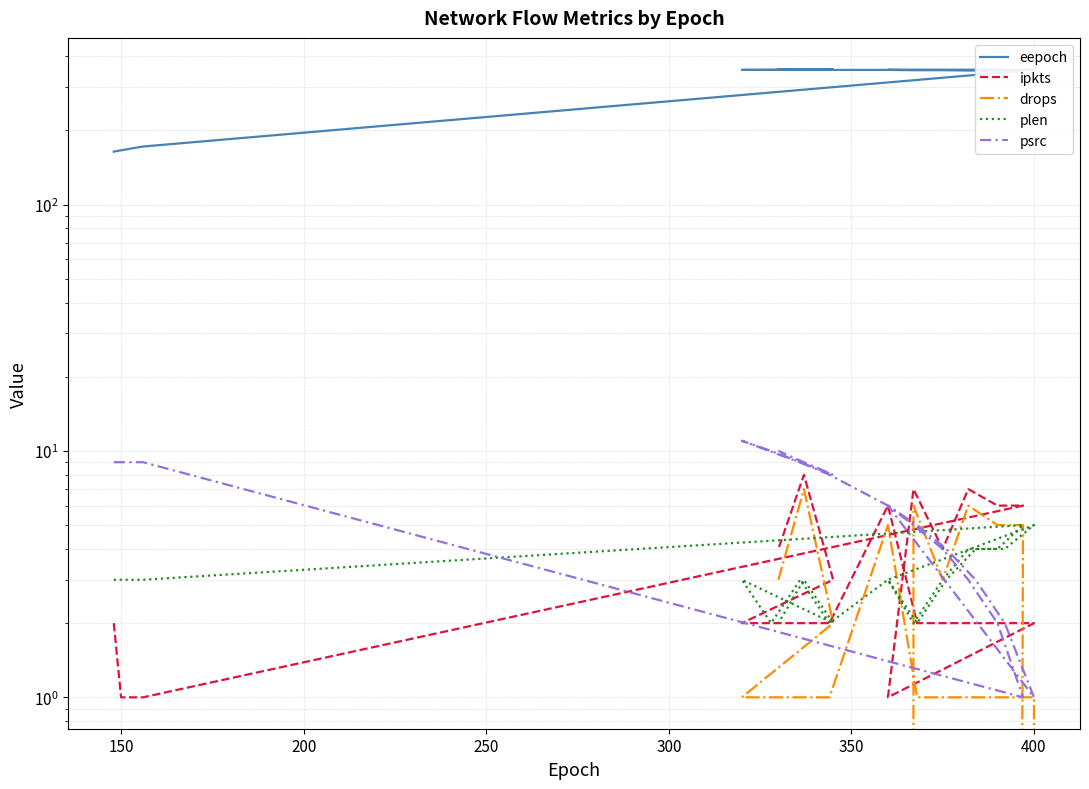

How many data points in plen are above 3?

6